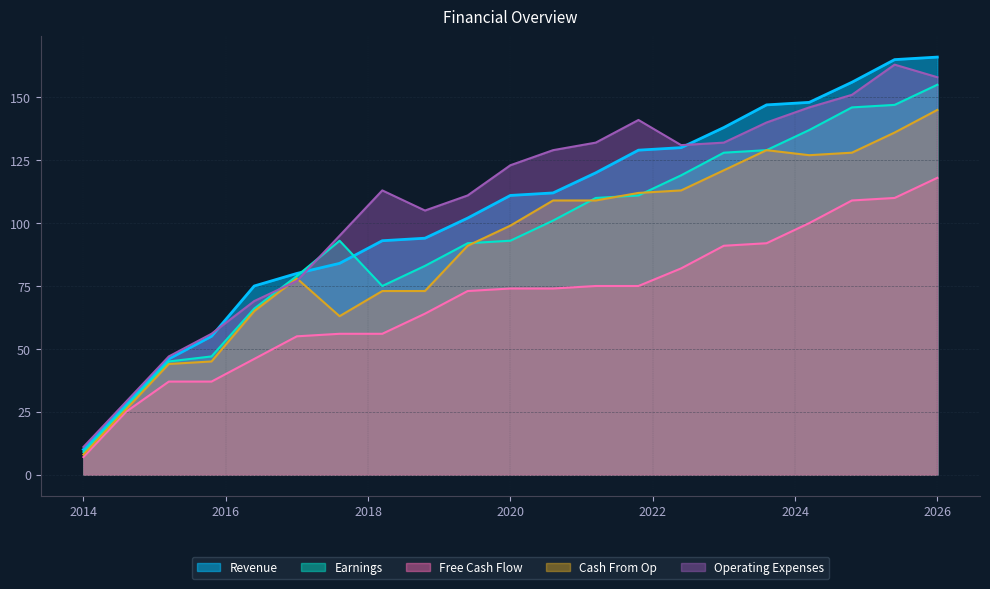

How many lines are shown in the chart?

5